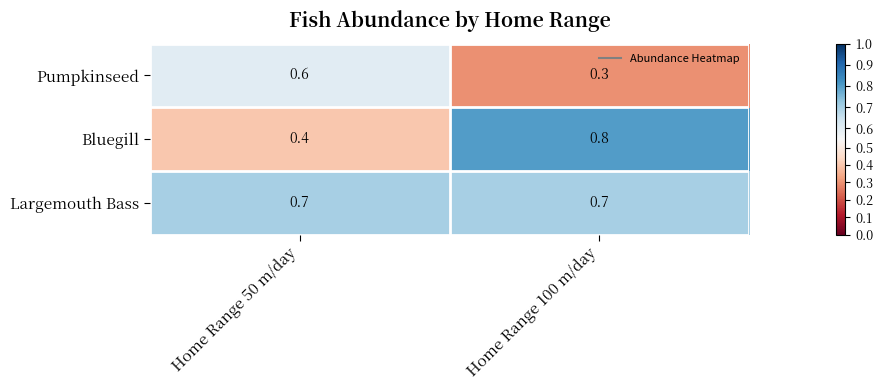

Which series has the largest total across all categories?

Largemouth Bass